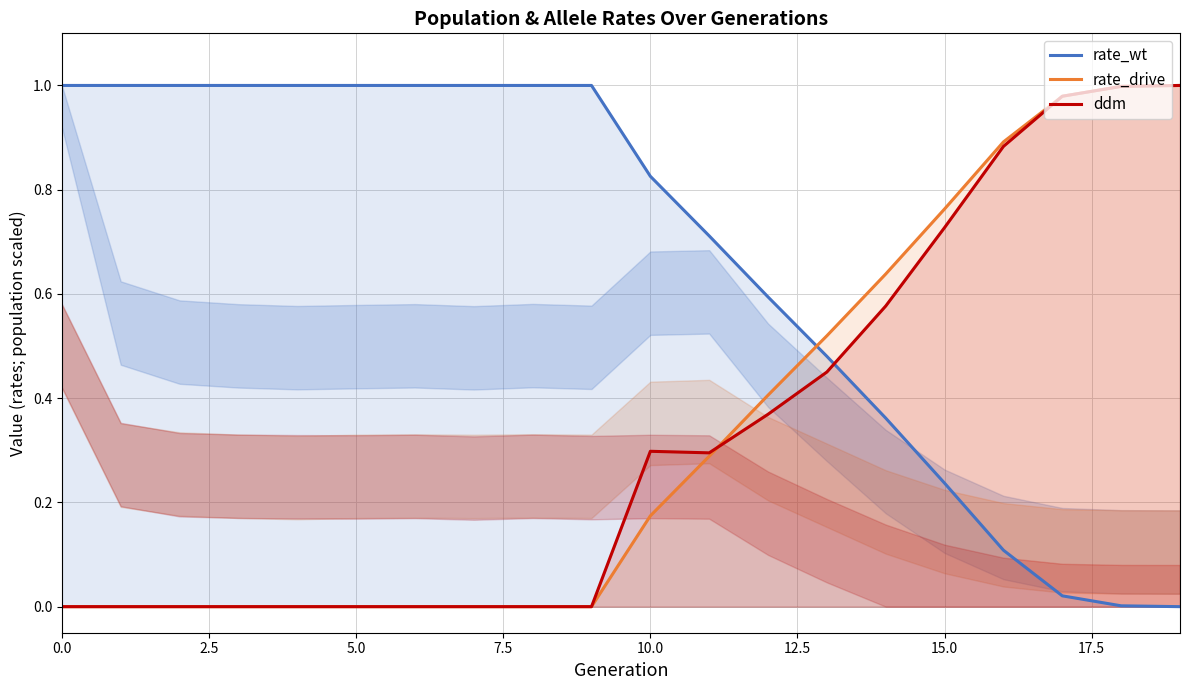

What is the value of the rate_wt point at the 2nd from the left?

1.0